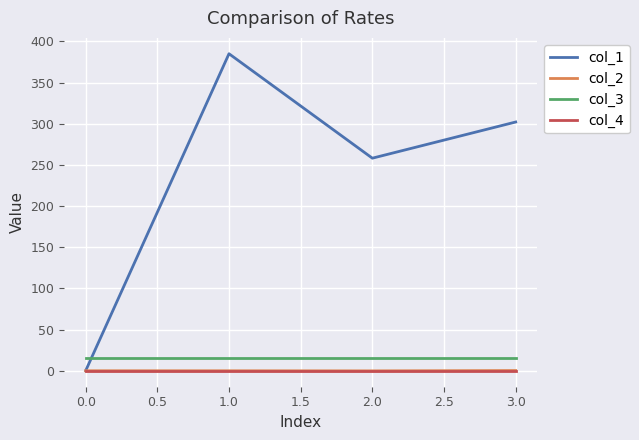

What is the difference between the maximum and minimum values in the col_2 series?

0.4